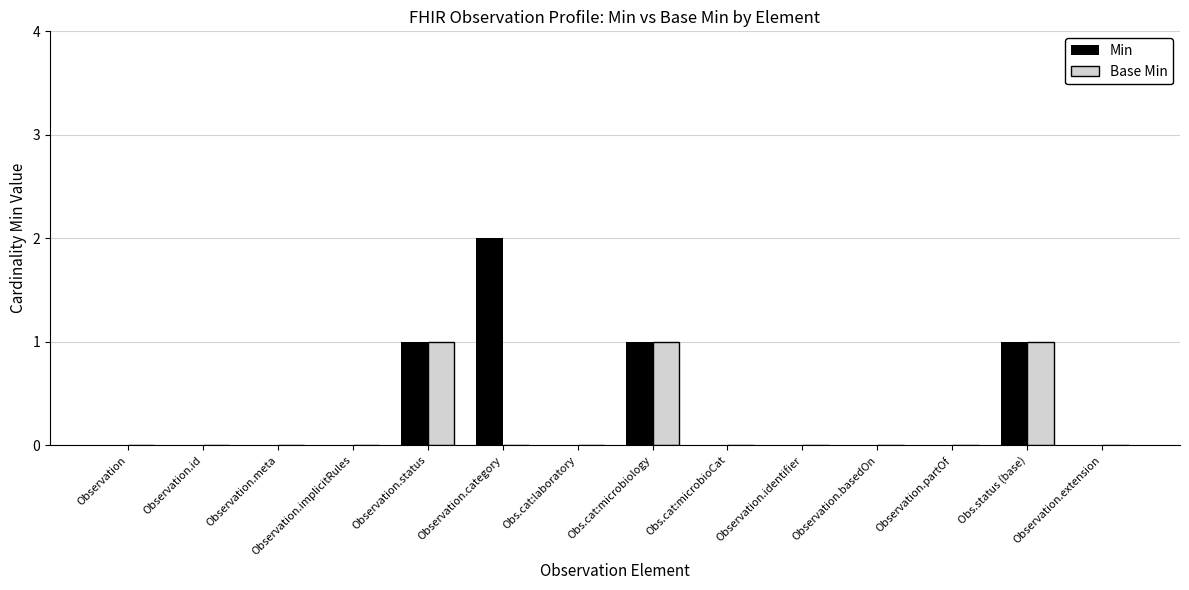

Is it true that Min equals 1 at Observation.status?

True